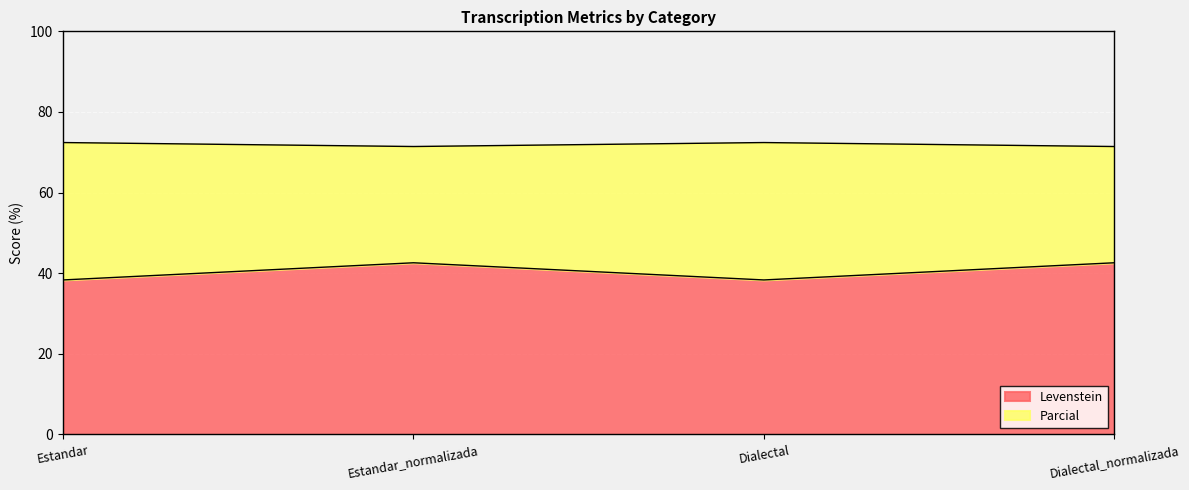

At which label is Parcial closest to 71?

Estandar_normalizada